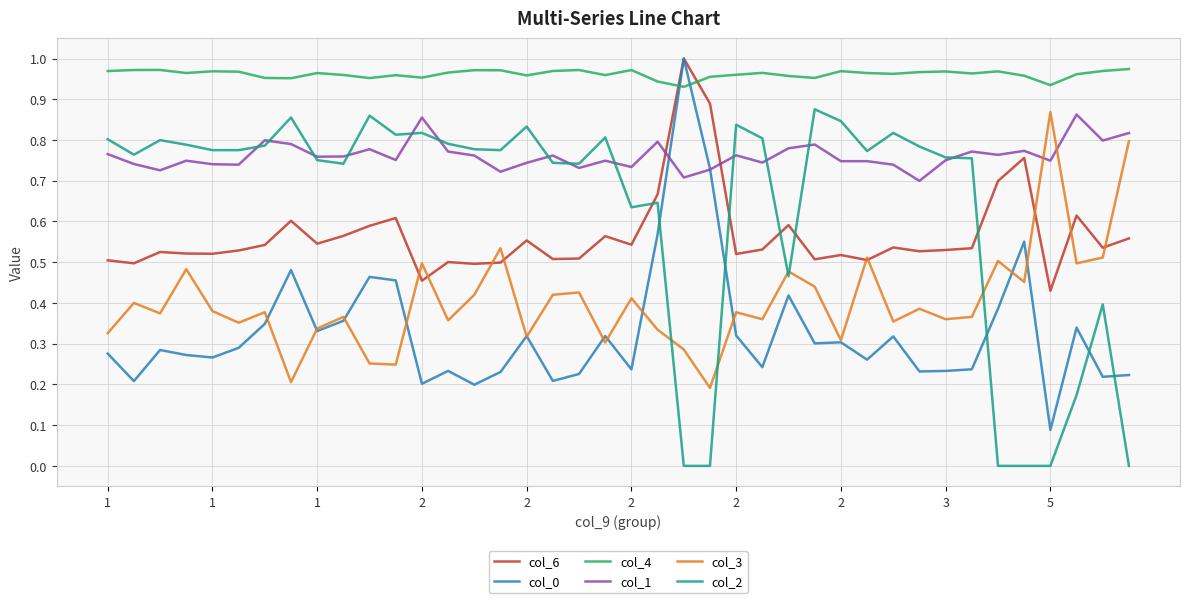

Which series has the largest total across all categories?

col_4